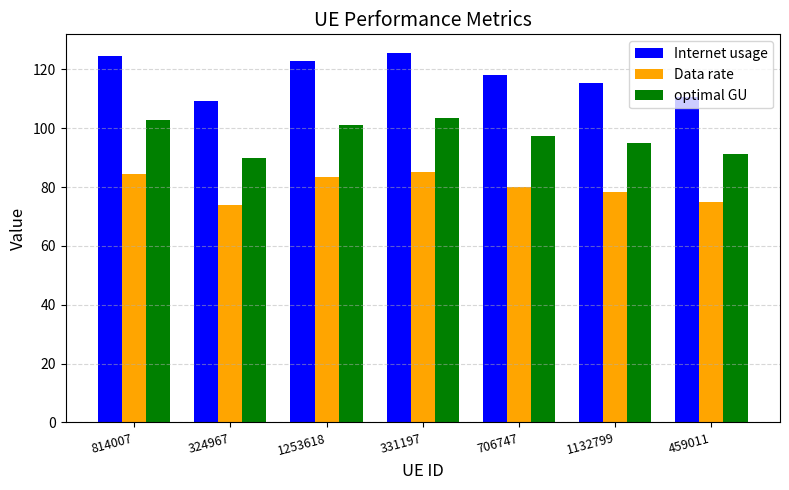

Rank the series by their average value, from lowest to highest.

Data rate, optimal GU, Internet usage